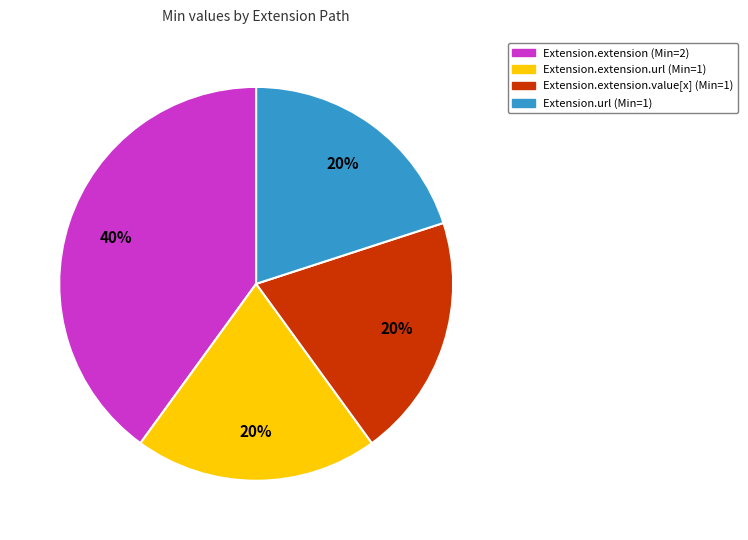

To the nearest percent, what is the average slice percentage?

25%